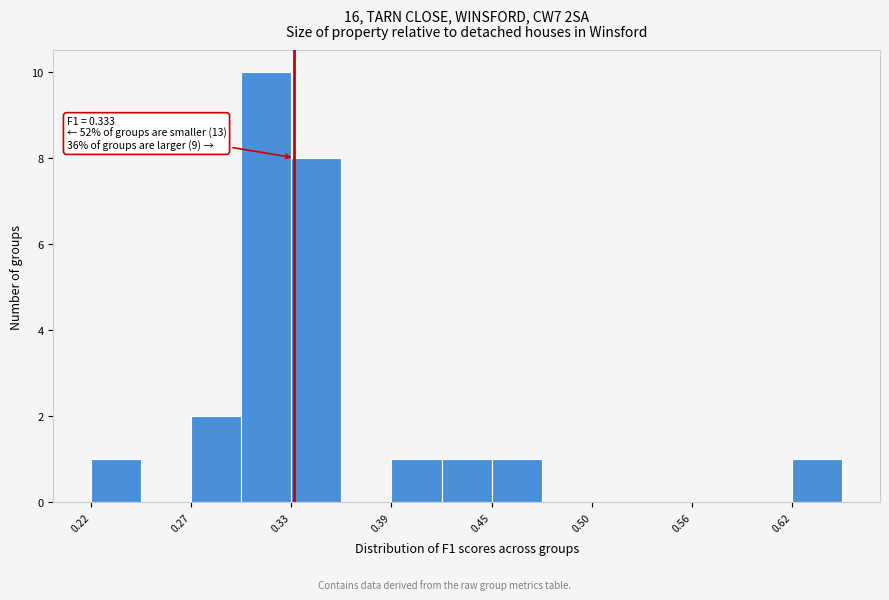

Read against the x-axis, roughly where is the centre of the tallest bar?

0.32